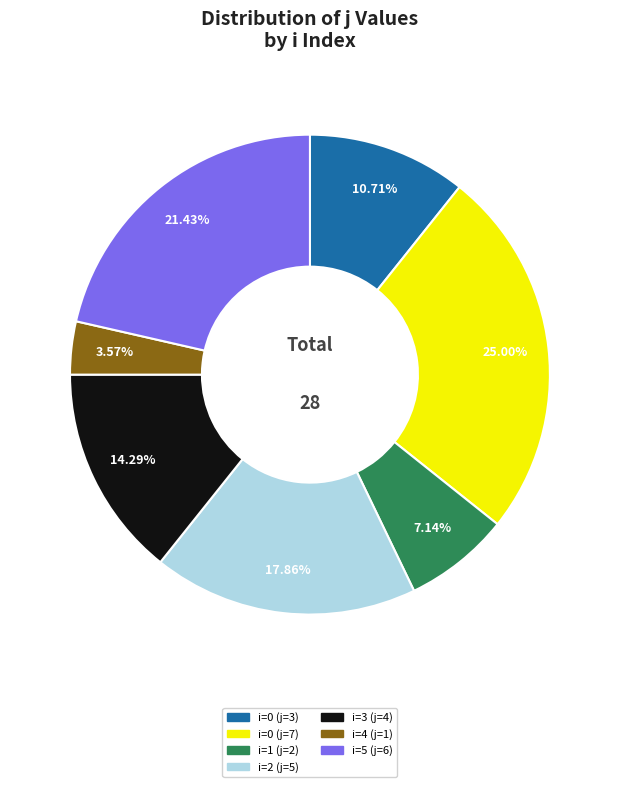

Does any single category account for the majority?

No